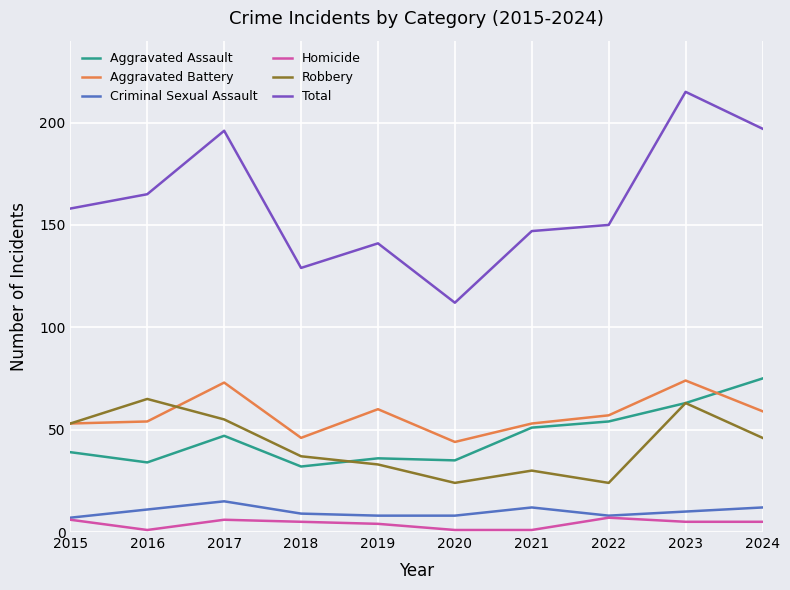

Rank the series at 2016 from lowest to highest value.

Homicide, Criminal Sexual Assault, Aggravated Assault, Aggravated Battery, Robbery, Total